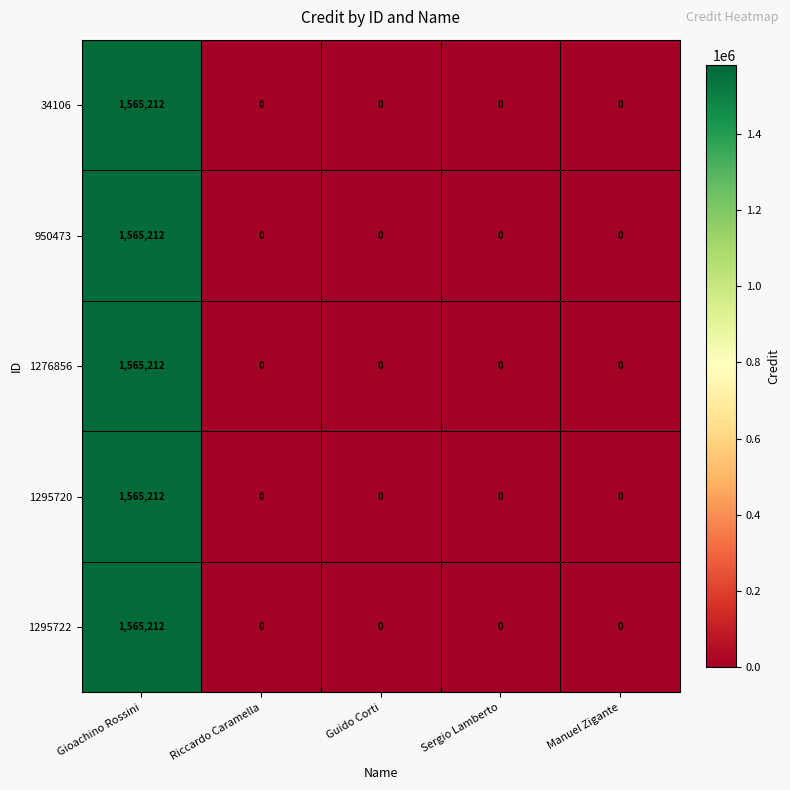

How many values in the 34106 series exceed 0?

1